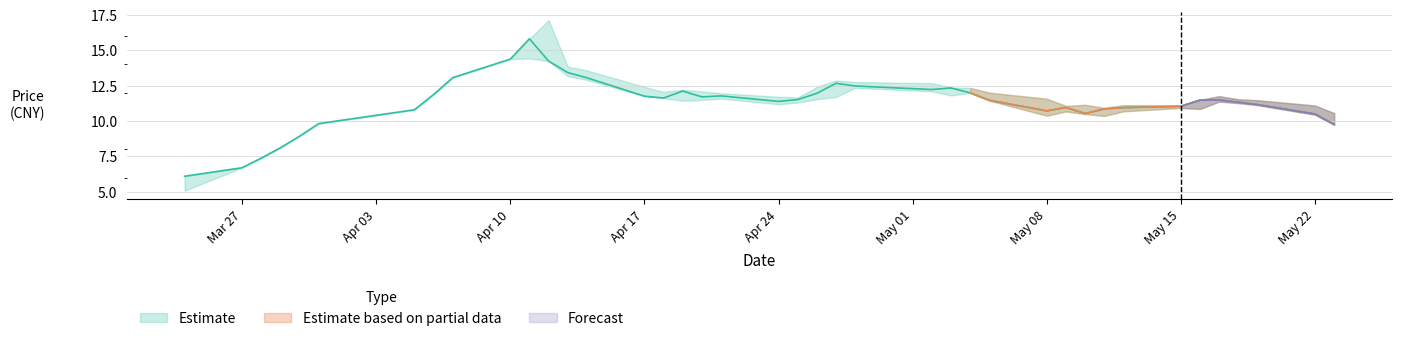

Reading left to right, what are all the values shown in this chart?

close: 2017-03-24=6.1	2017-03-27=6.7	2017-03-28=7.4	2017-03-29=8.1	2017-03-30=8.9	2017-03-31=9.8	2017-04-05=10.8	2017-04-06=11.9	2017-04-07=13.1	2017-04-10=14.4	2017-04-11=15.8	2017-04-12=14.2	2017-04-13=13.4	2017-04-14=13.1	2017-04-17=11.8	2017-04-18=11.6	2017-04-19=12.1	2017-04-20=11.7	2017-04-21=11.8	2017-04-24=11.4	2017-04-25=11.5	2017-04-26=12.0	2017-04-27=12.7	2017-04-28=12.5	2017-05-02=12.2	2017-05-03=12.3	2017-05-04=12.0	2017-05-05=11.5	2017-05-08=10.7	2017-05-09=11.0	2017-05-10=10.5	2017-05-11=10.9	2017-05-12=10.9	2017-05-15=11.0	2017-05-16=11.5	2017-05-17=11.5	2017-05-18=11.3	2017-05-19=11.2	2017-05-22=10.5	2017-05-23=9.8
high: 2017-03-24=6.1	2017-03-27=6.7	2017-03-28=7.4	2017-03-29=8.1	2017-03-30=8.9	2017-03-31=9.8	2017-04-05=10.8	2017-04-06=11.9	2017-04-07=13.1	2017-04-10=14.4	2017-04-11=15.8	2017-04-12=17.1	2017-04-13=13.8	2017-04-14=13.6	2017-04-17=12.4	2017-04-18=12.1	2017-04-19=12.2	2017-04-20=12.1	2017-04-21=12.0	2017-04-24=11.7	2017-04-25=11.7	2017-04-26=12.4	2017-04-27=12.9	2017-04-28=12.8	2017-05-02=12.7	2017-05-03=12.4	2017-05-04=12.3	2017-05-05=12.0	2017-05-08=11.6	2017-05-09=11.1	2017-05-10=11.2	2017-05-11=10.9	2017-05-12=11.1	2017-05-15=11.1	2017-05-16=11.5	2017-05-17=11.8	2017-05-18=11.5	2017-05-19=11.5	2017-05-22=11.1	2017-05-23=10.6
low: 2017-03-24=5.1	2017-03-27=6.7	2017-03-28=7.4	2017-03-29=8.1	2017-03-30=8.9	2017-03-31=9.8	2017-04-05=10.8	2017-04-06=11.9	2017-04-07=13.1	2017-04-10=14.4	2017-04-11=14.4	2017-04-12=14.2	2017-04-13=13.2	2017-04-14=12.9	2017-04-17=11.8	2017-04-18=11.6	2017-04-19=11.4	2017-04-20=11.5	2017-04-21=11.6	2017-04-24=11.2	2017-04-25=11.3	2017-04-26=11.6	2017-04-27=11.7	2017-04-28=12.3	2017-05-02=12.1	2017-05-03=11.8	2017-05-04=12.0	2017-05-05=11.4	2017-05-08=10.4	2017-05-09=10.7	2017-05-10=10.5	2017-05-11=10.4	2017-05-12=10.7	2017-05-15=10.9	2017-05-16=10.9	2017-05-17=11.4	2017-05-18=11.3	2017-05-19=11.1	2017-05-22=10.4	2017-05-23=9.8